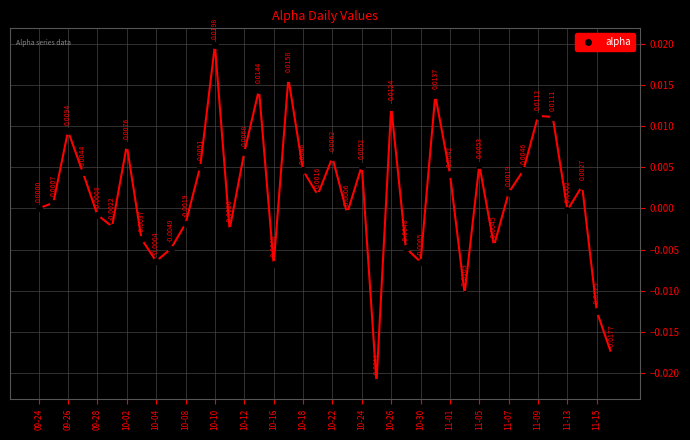

How many interior local peaks (higher than both neighbors) does the data have?

12